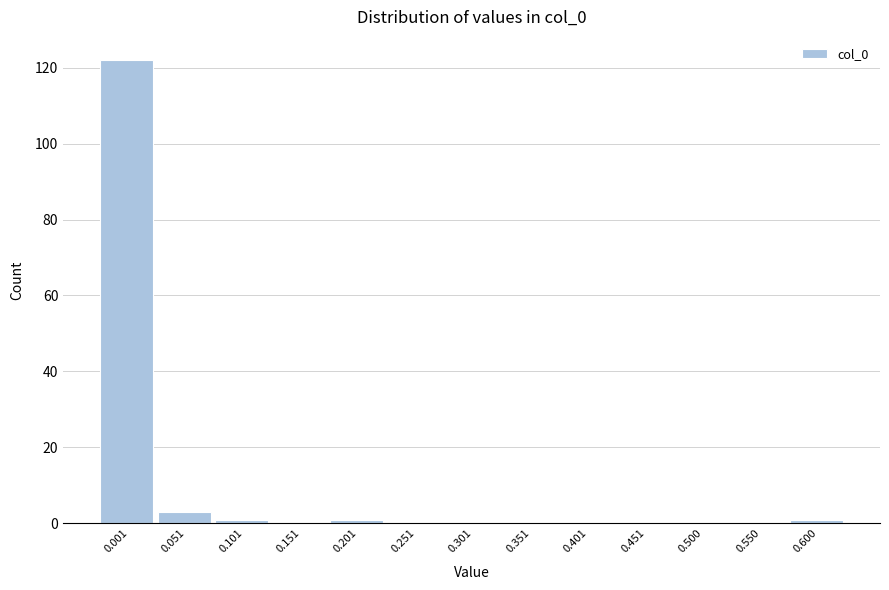

Reading left to right, list all the values displayed in this chart.

0.001=122	0.051=3	0.101=1	0.151=0	0.201=1	0.251=0	0.301=0	0.351=0	0.401=0	0.451=0	0.500=0	0.550=0	0.600=1